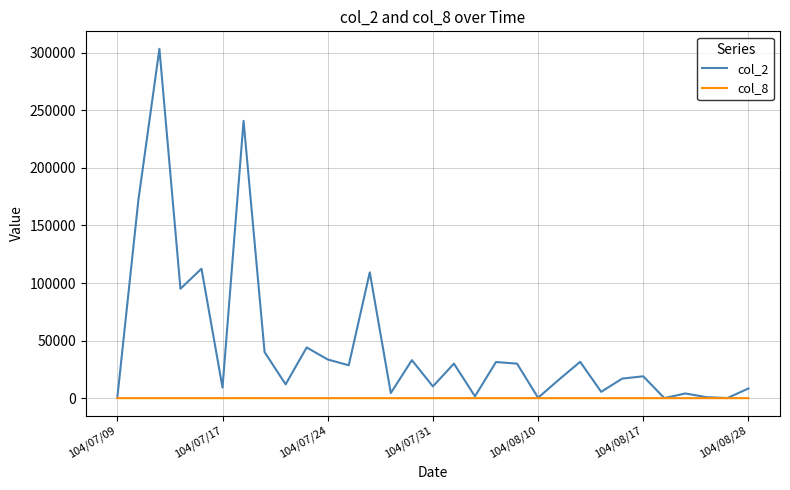

List the series in order of their peak value, lowest first.

col_8, col_2